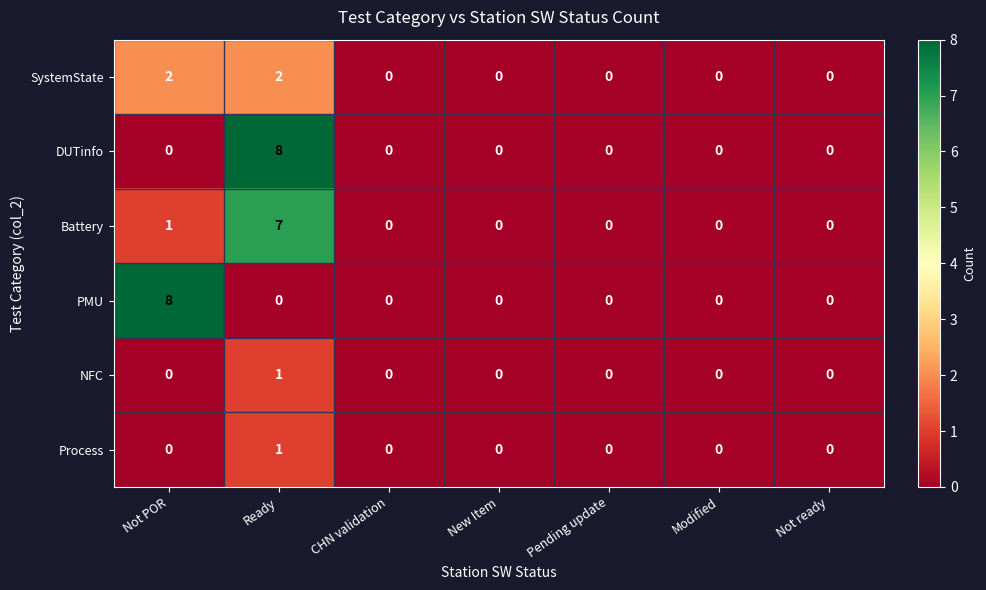

What is the spread (max minus min) of values at Ready?

8